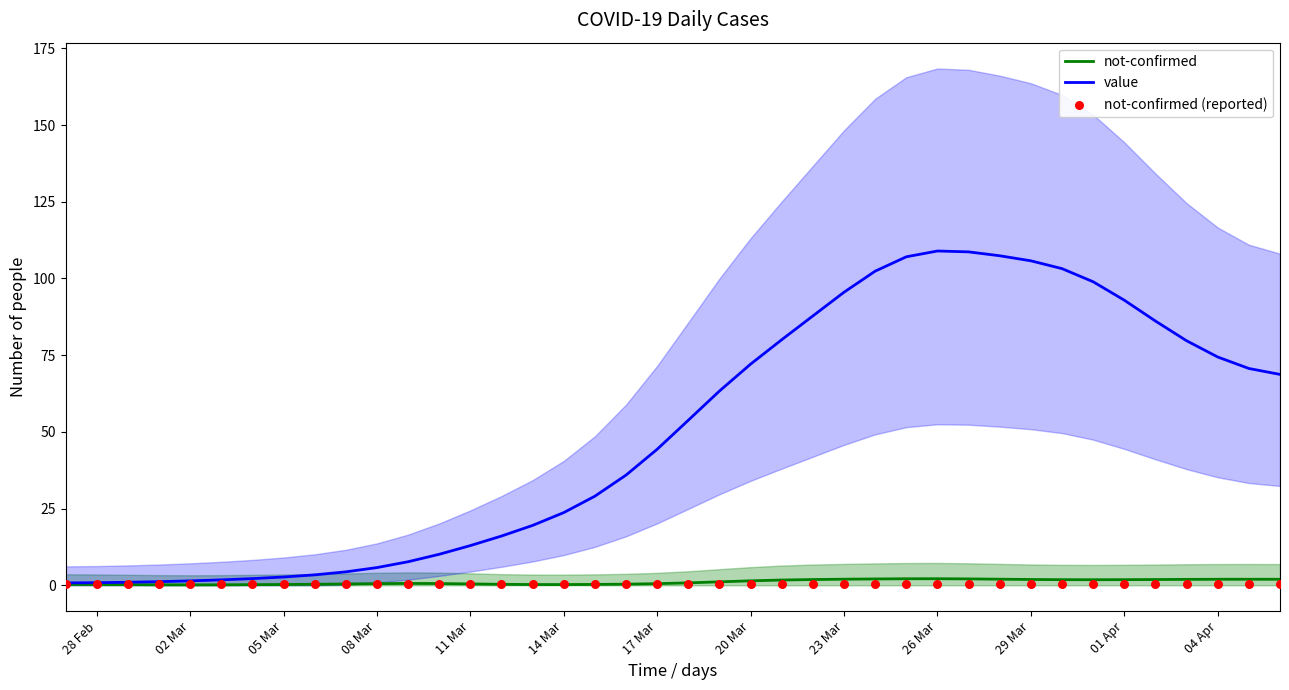

At how many categories does at least one series exceed 31?

22